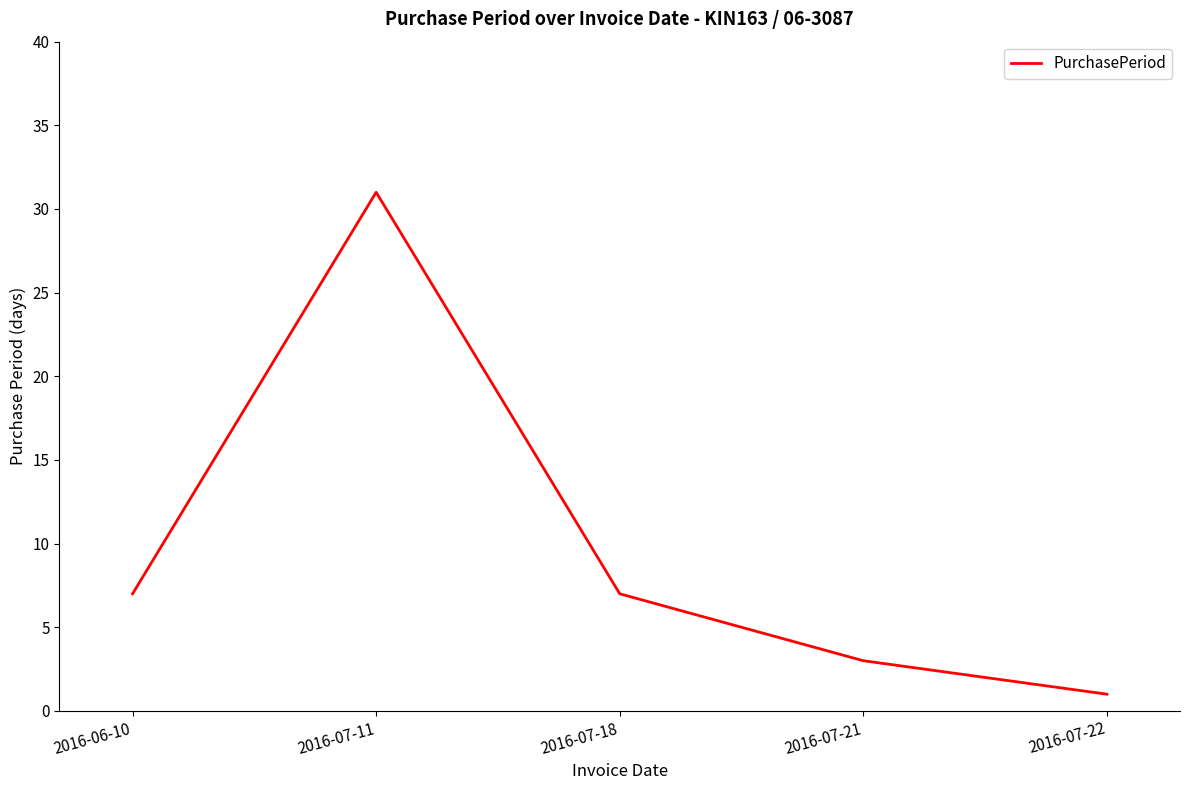

Where is the first local maximum?

2016-07-11